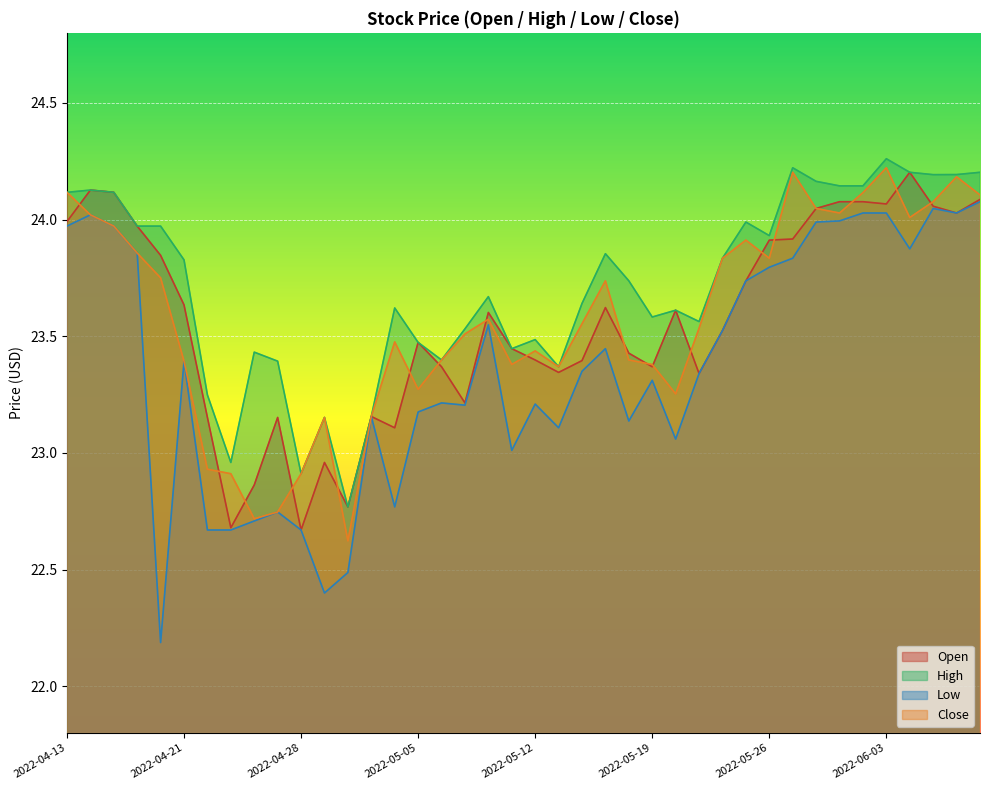

What is the label of the 28th point from the right?

2022-05-02